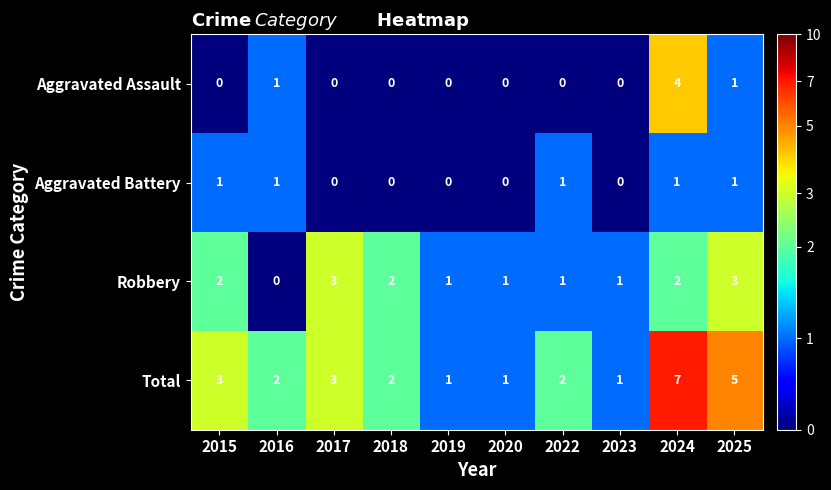

Count the Robbery values in the range 1 to 2.

7